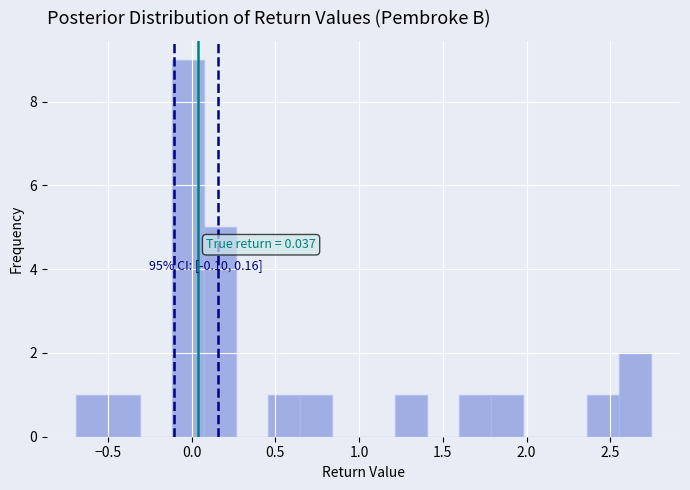

Read against the x-axis, roughly where is the centre of the tallest bar?

0.00